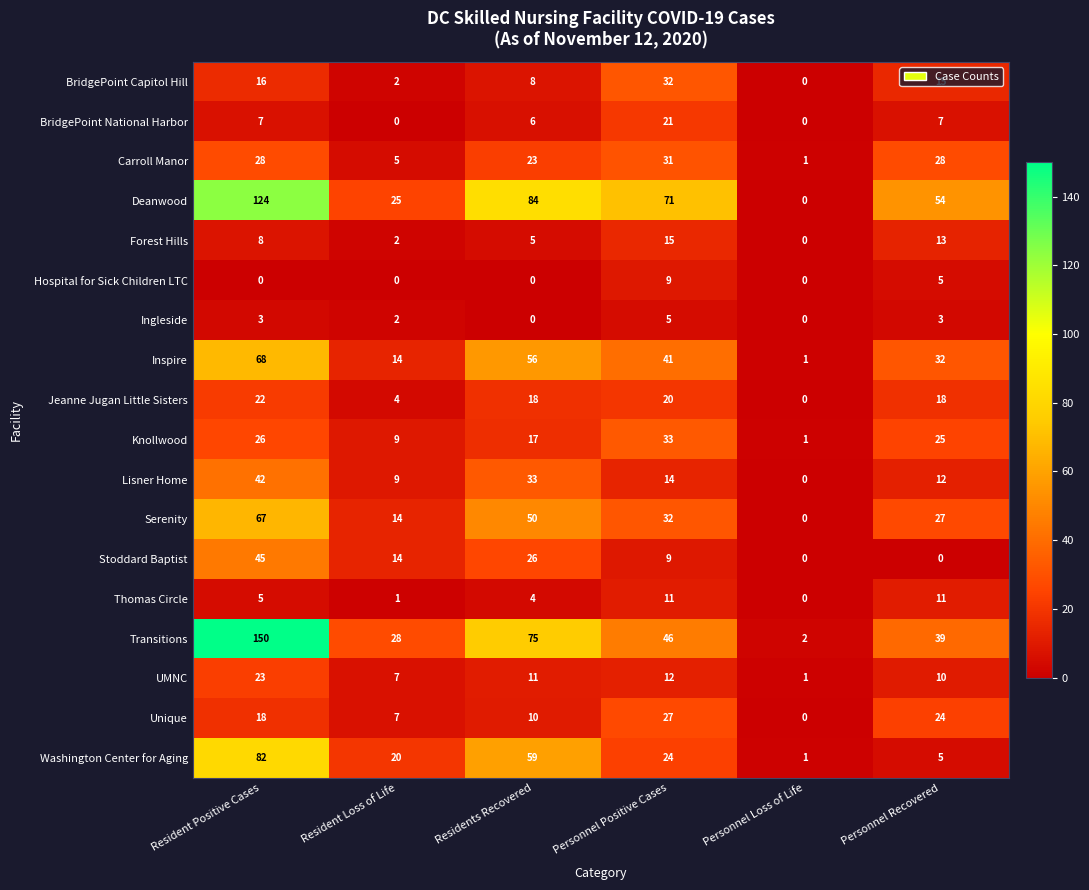

What is the total value across all series at Resident Loss of Life?

163